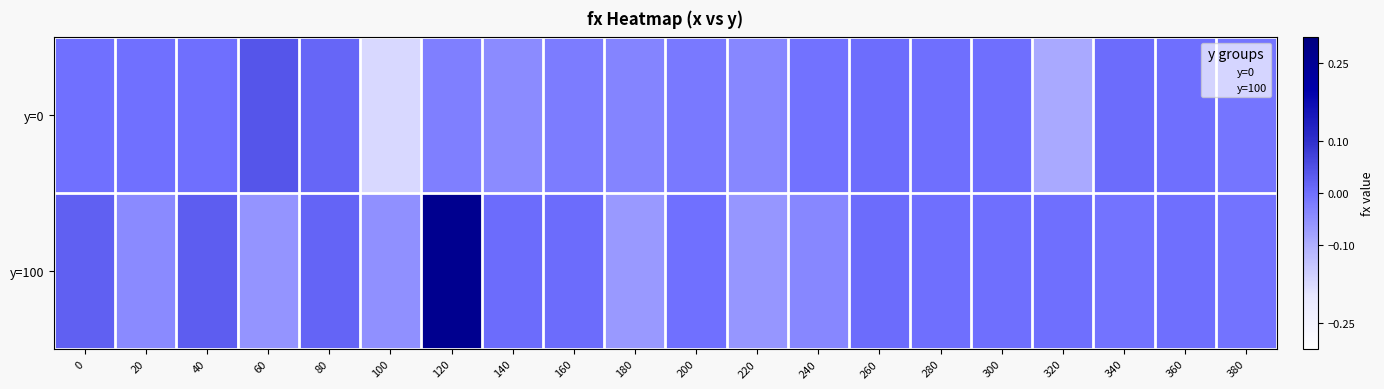

Between 180 and 340, which series saw the biggest shift?

y=100